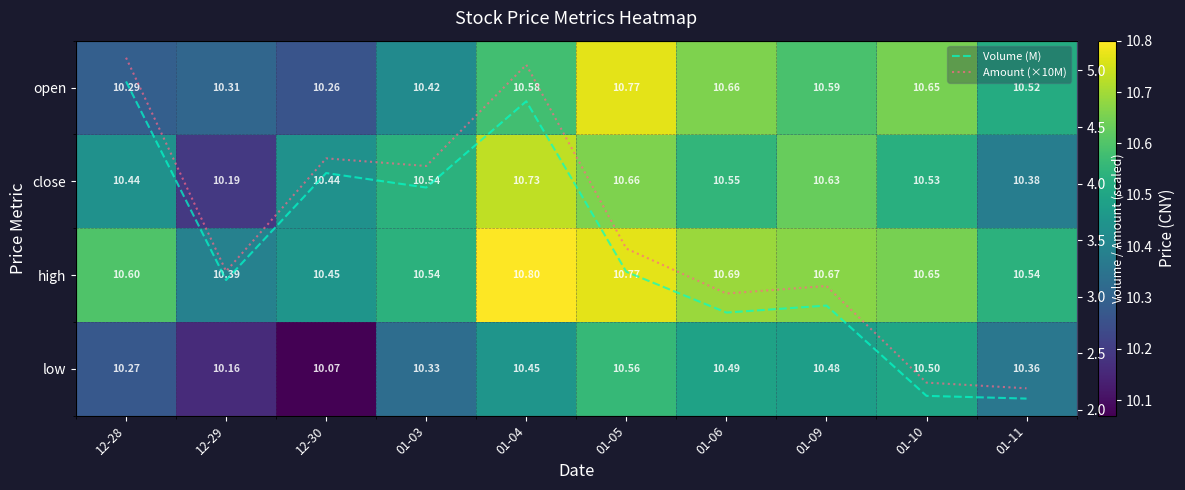

At how many categories does at least one series exceed 6?

10